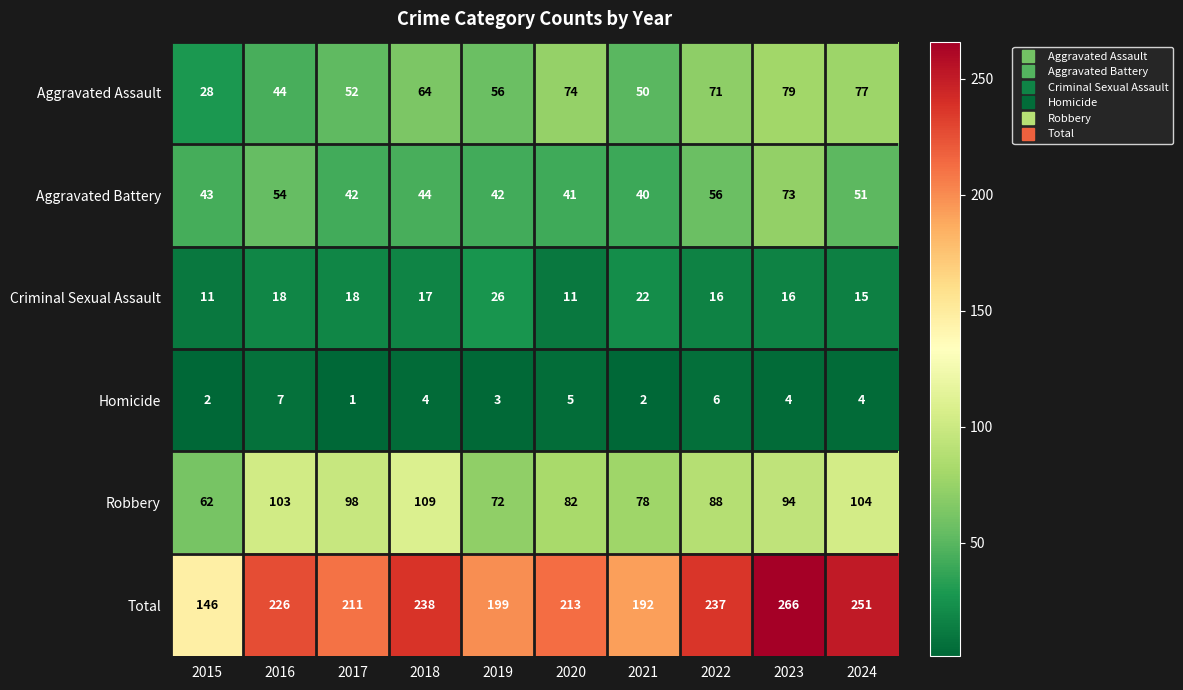

At which label is Aggravated Assault closest to 53?

2017